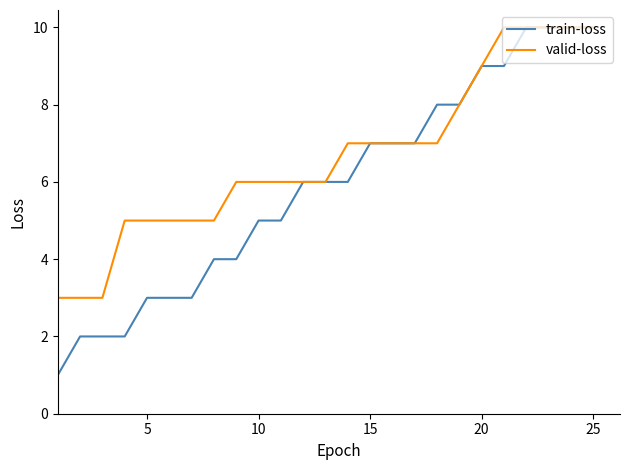

Rank the series by their average value, from lowest to highest.

train-loss, valid-loss